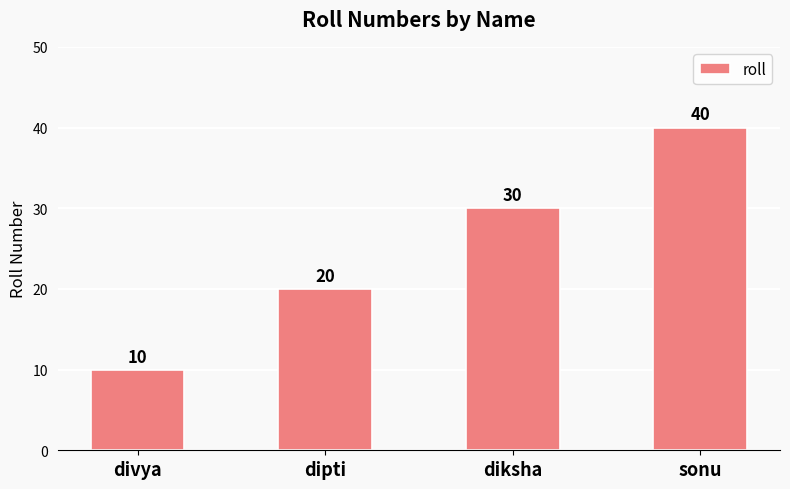

Rank the categories by value from lowest to highest.

divya, dipti, diksha, sonu